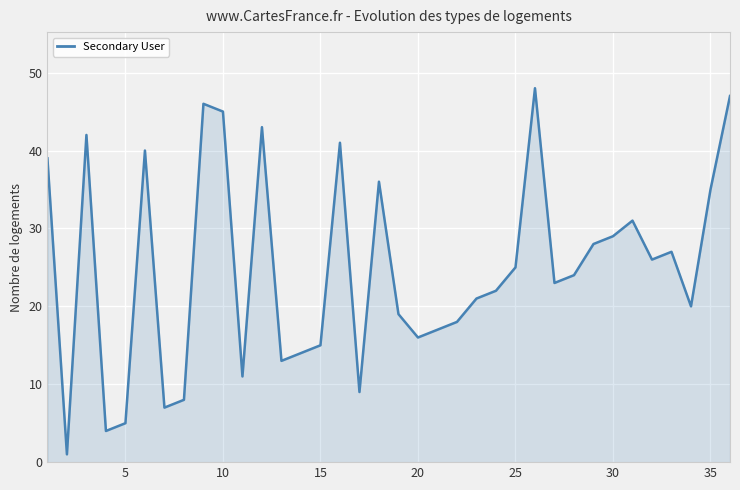

What is the difference between the maximum and minimum values?

47